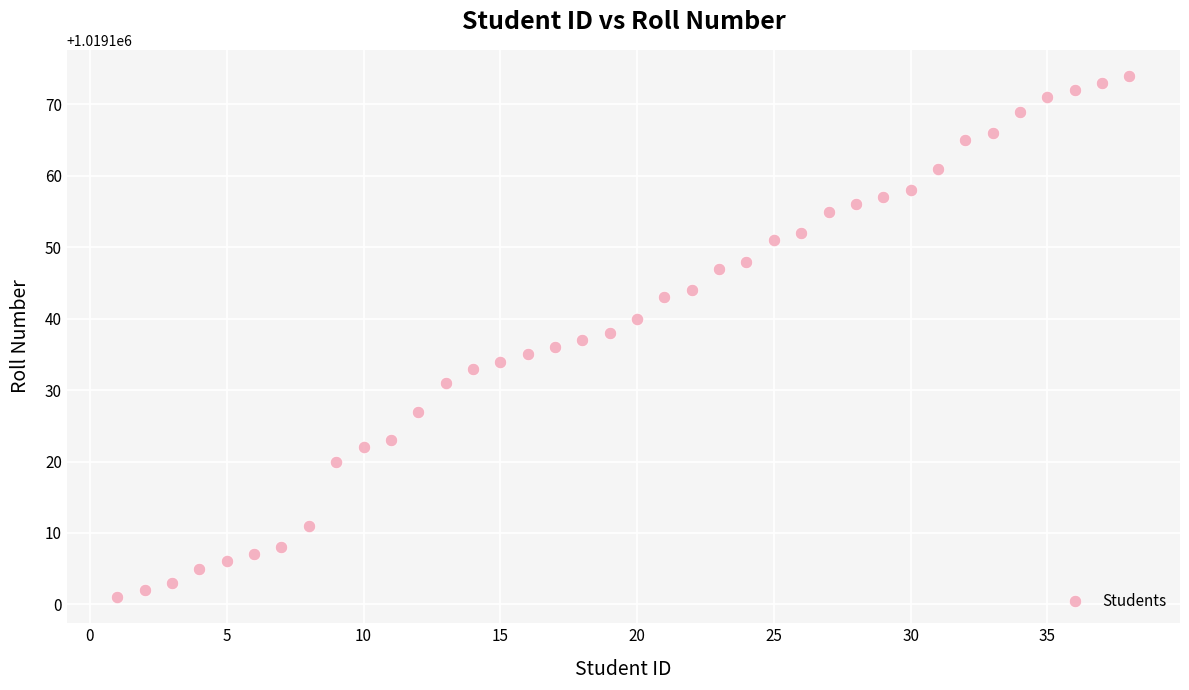

What is the range of Y values (max minus min)?

73